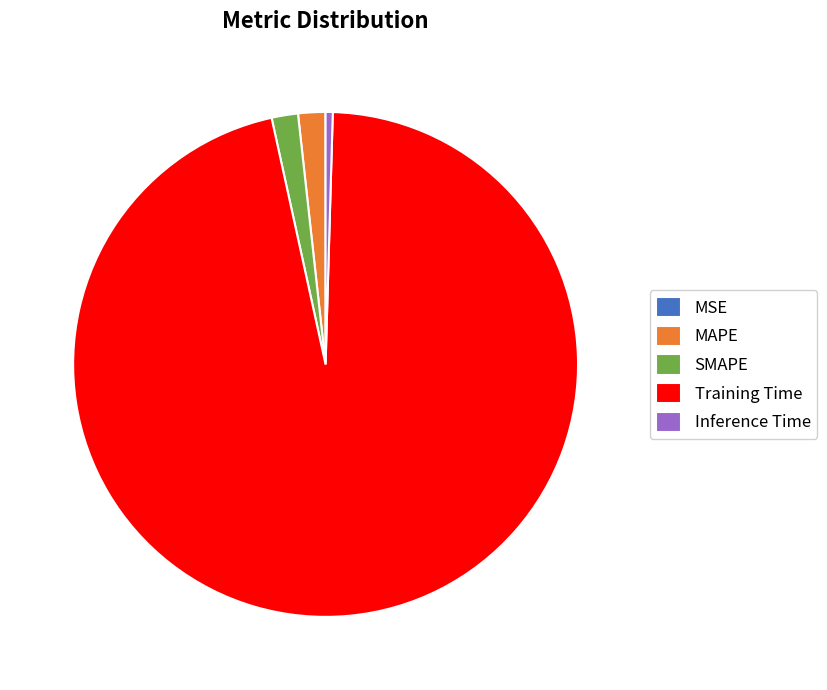

Which category accounts for the majority?

Training Time